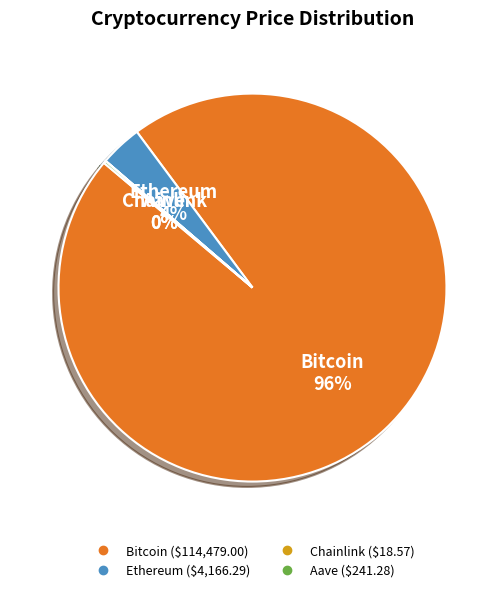

Does Bitcoin account for over 50% of the chart?

Yes